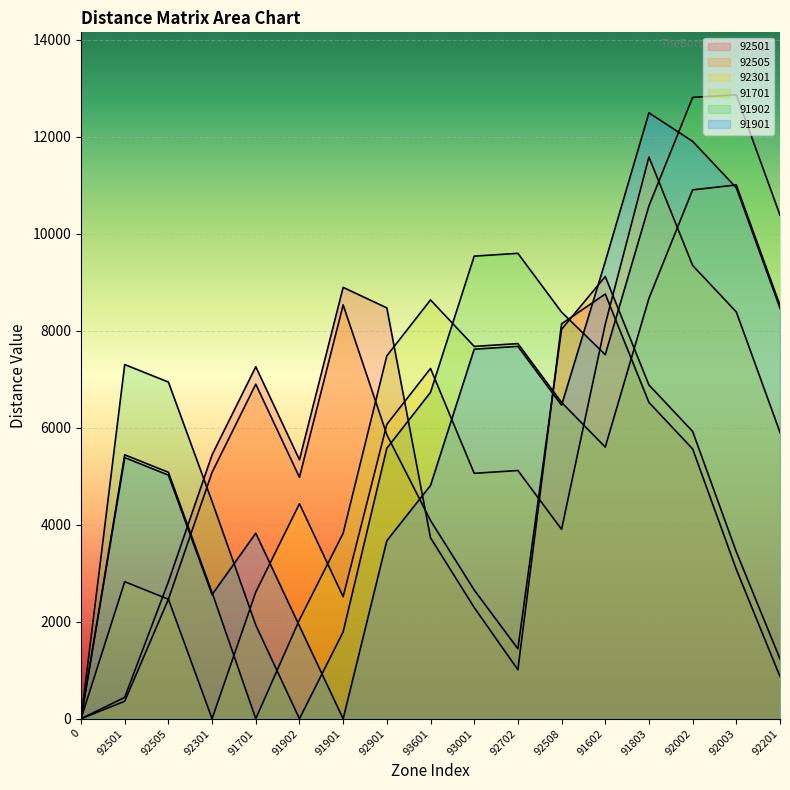

At which category does 92301 reach its first local peak?

92501